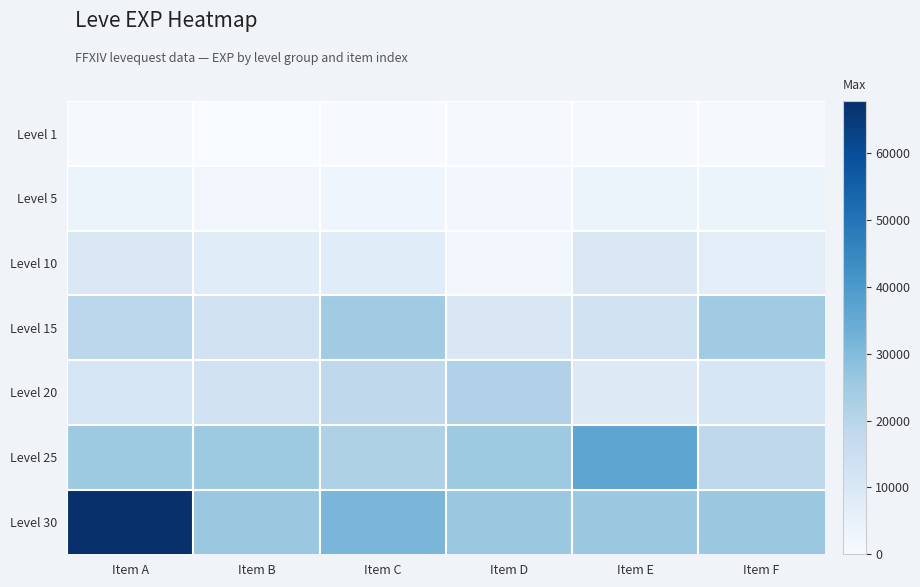

Which series has the largest total across all categories?

Level 30